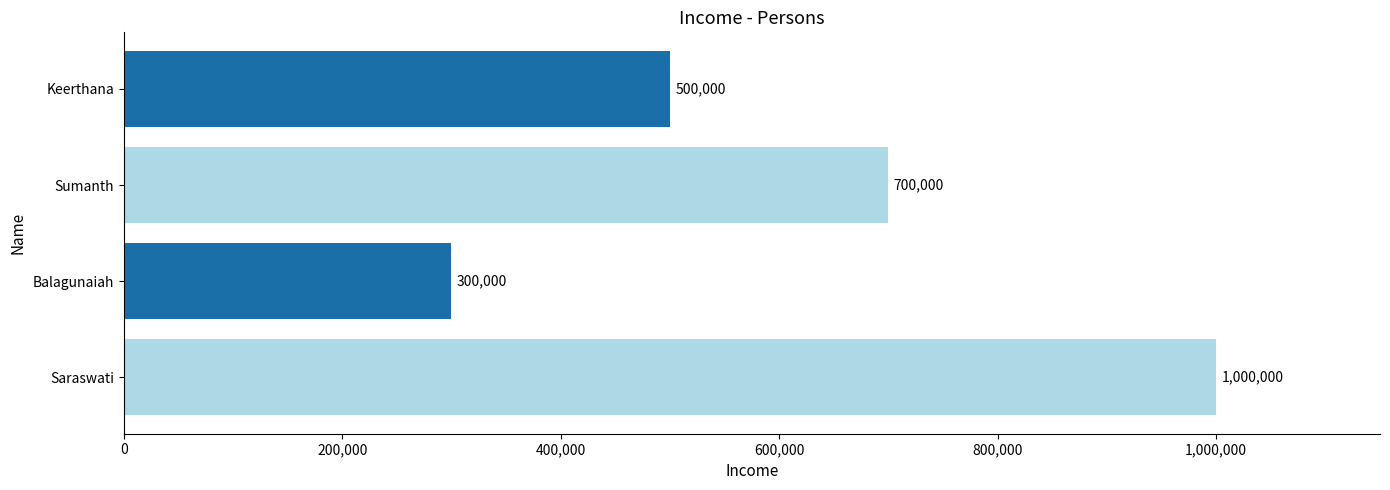

What is the ratio of the value at Saraswati to the value at Keerthana?

2.0